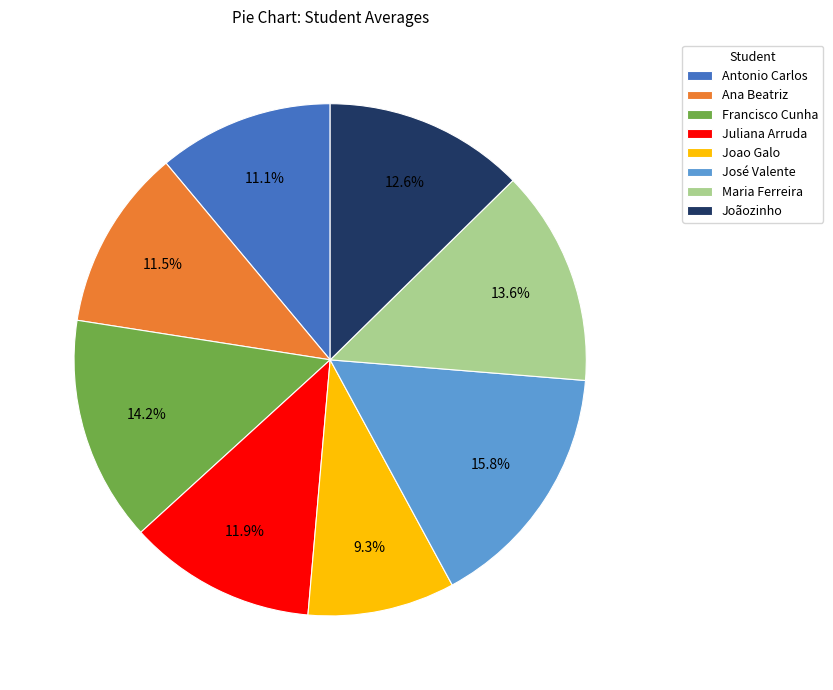

Is José Valente the majority of the pie?

No